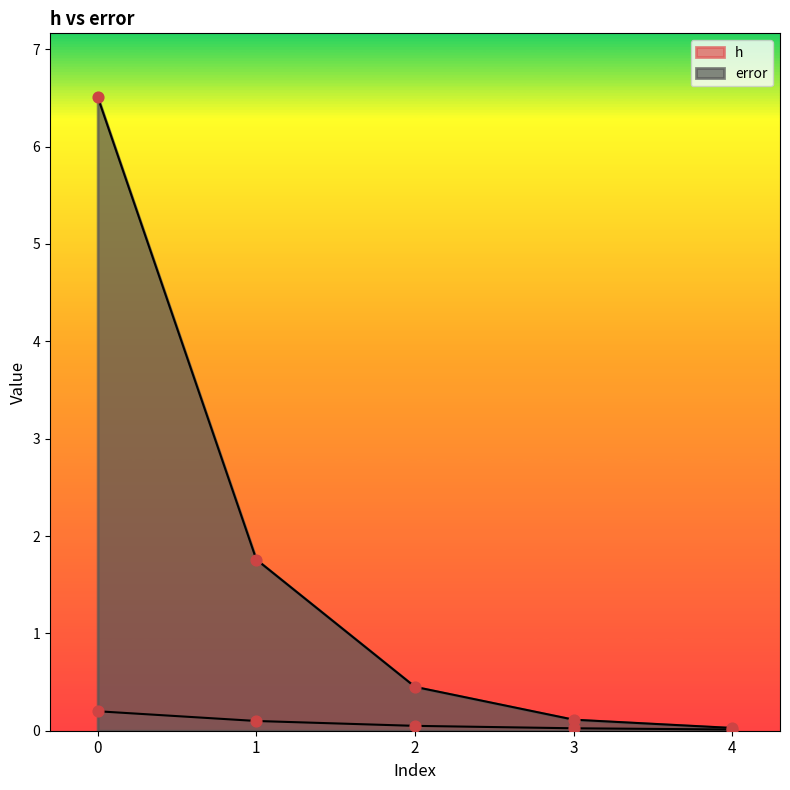

What are all the series names shown in the legend?

h, error